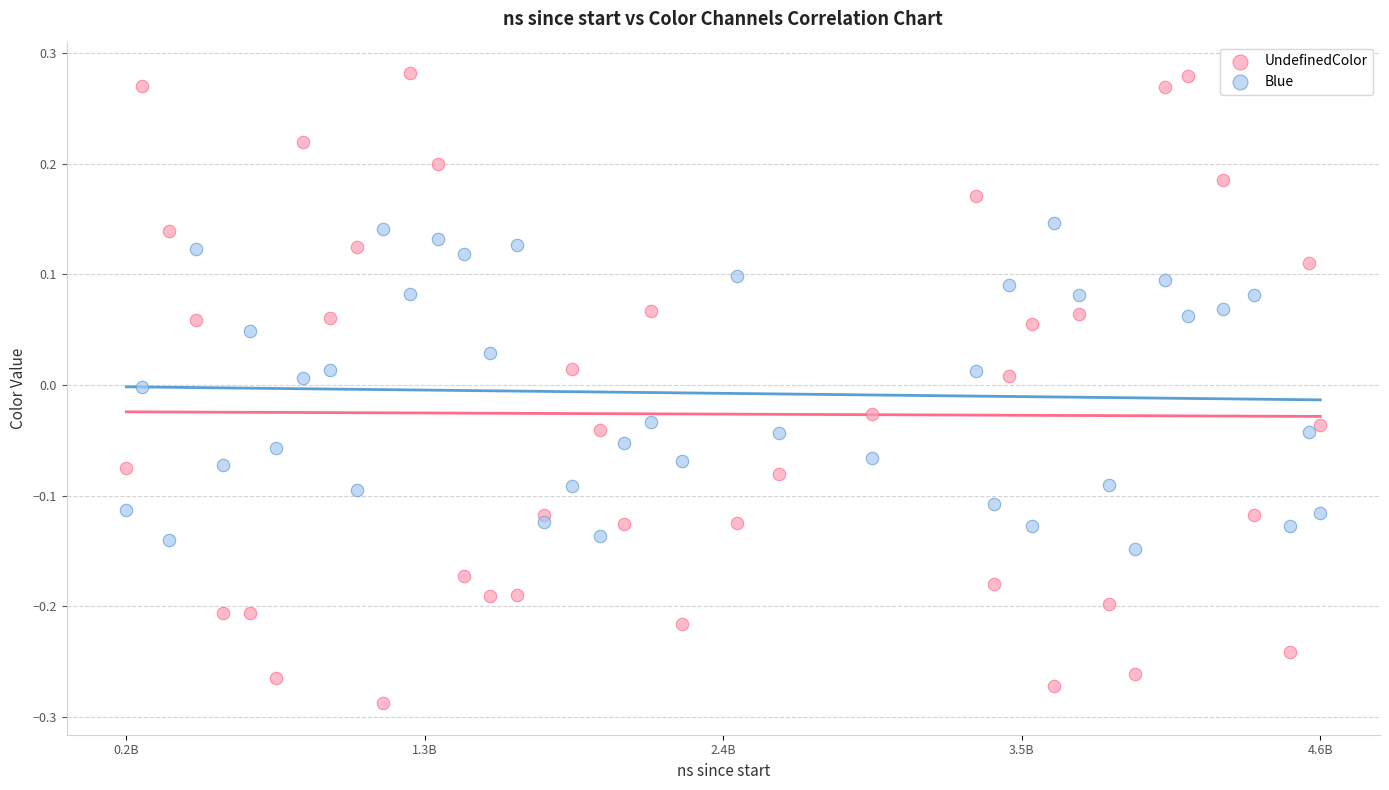

Which series reaches the minimum Y coordinate?

UndefinedColor